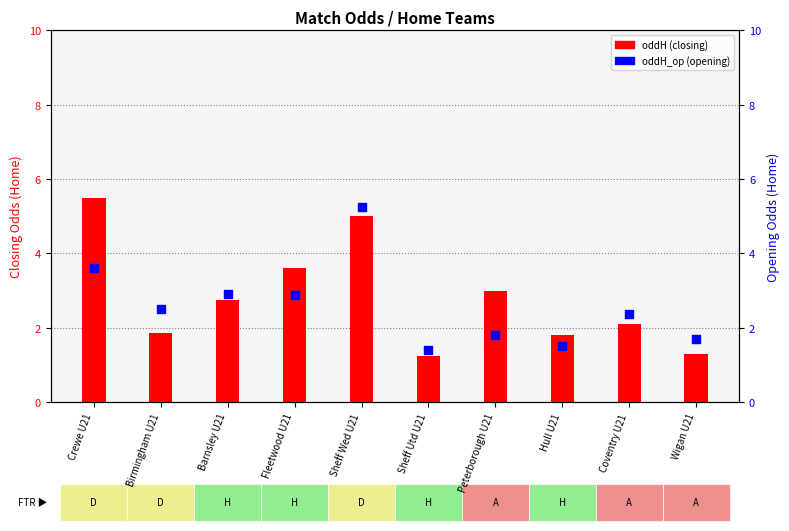

What is the total value across all series at Coventry U21?

4.5